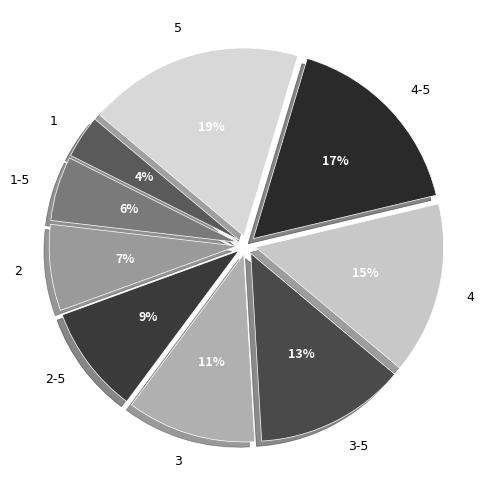

Rank the categories by value from lowest to highest.

1, 1-5, 2, 2-5, 3, 3-5, 4, 4-5, 5